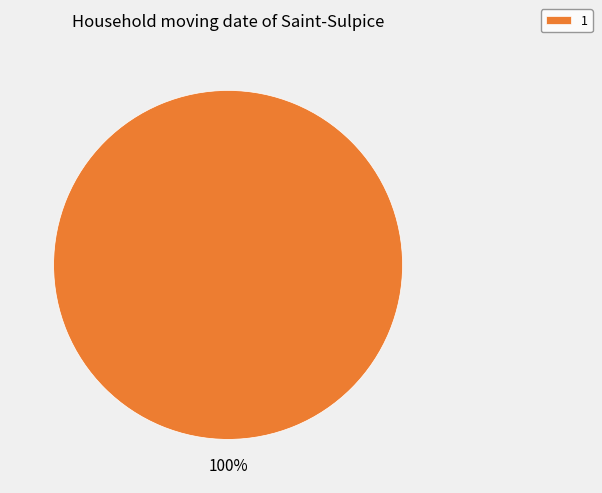

How many slices are in this pie chart?

1